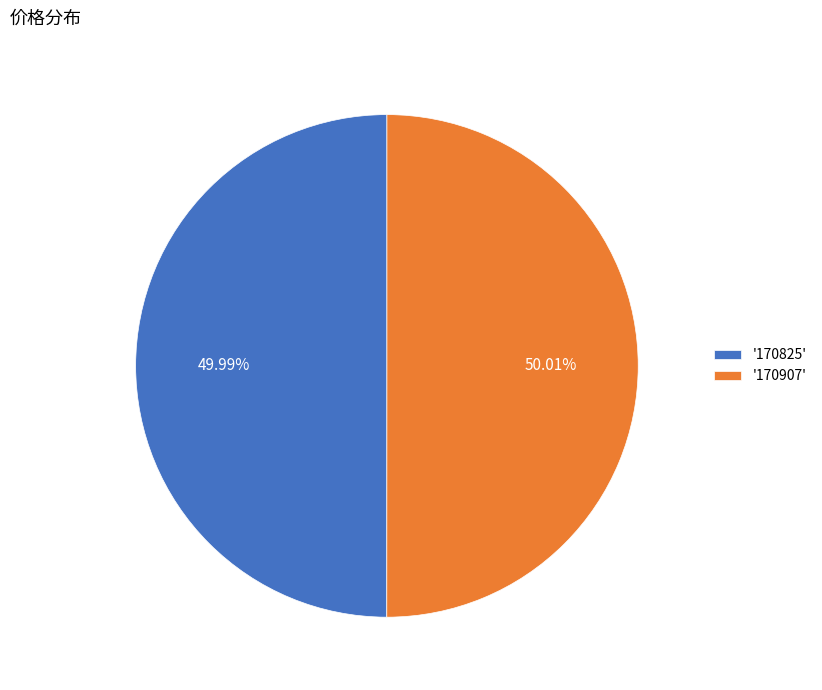

To the nearest percent, what is the average slice percentage?

50%